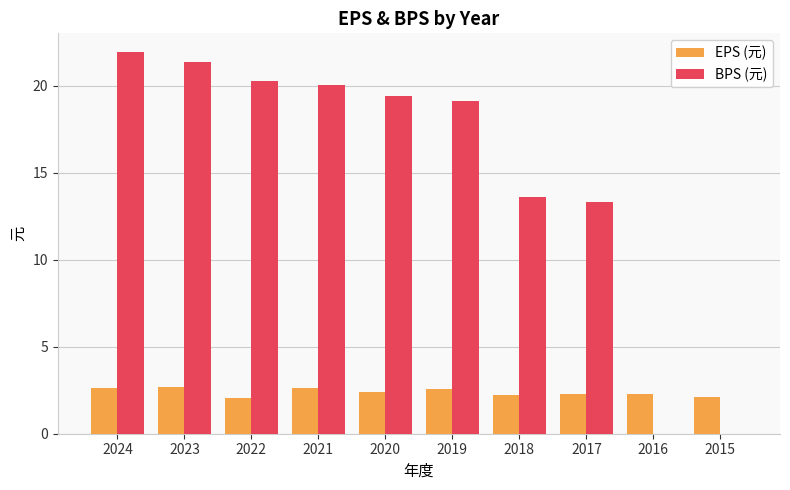

At which label does BPS (元) reach its peak?

2024